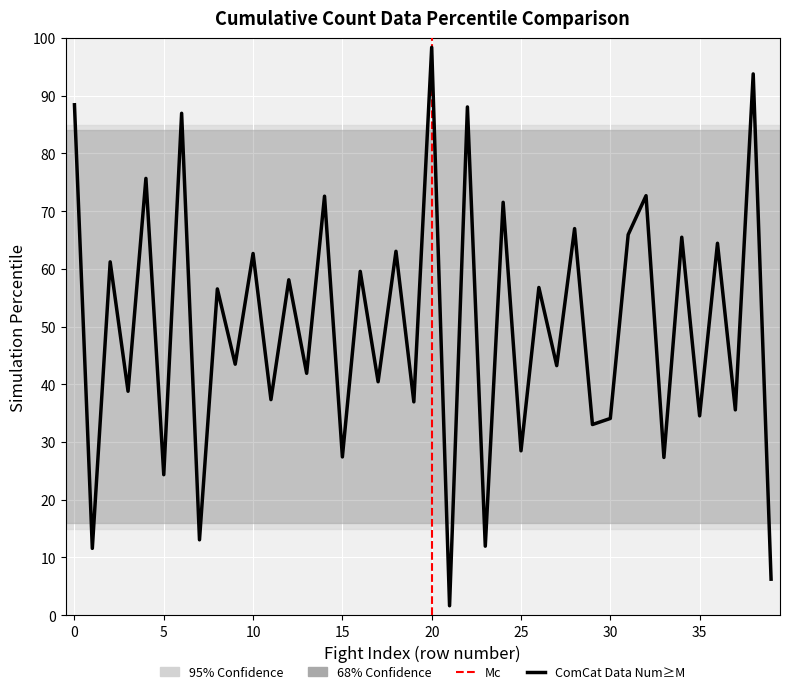

What is the average value?

50.0